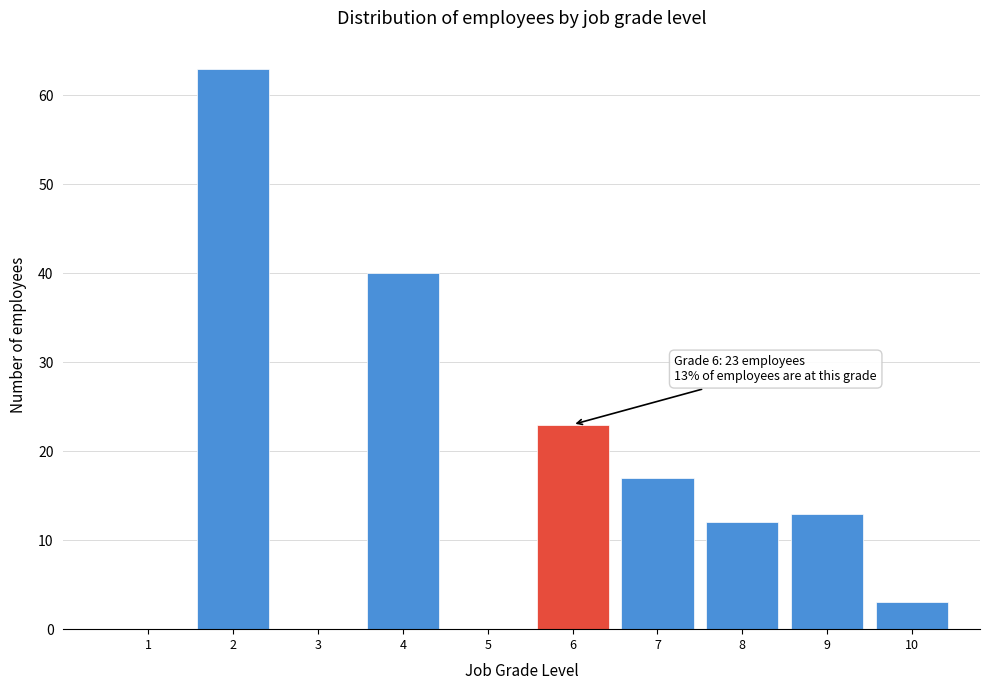

Reading left to right, transcribe all the data shown in this chart.

1=0	2=63	3=0	4=40	5=0	6=23	7=17	8=12	9=13	10=3